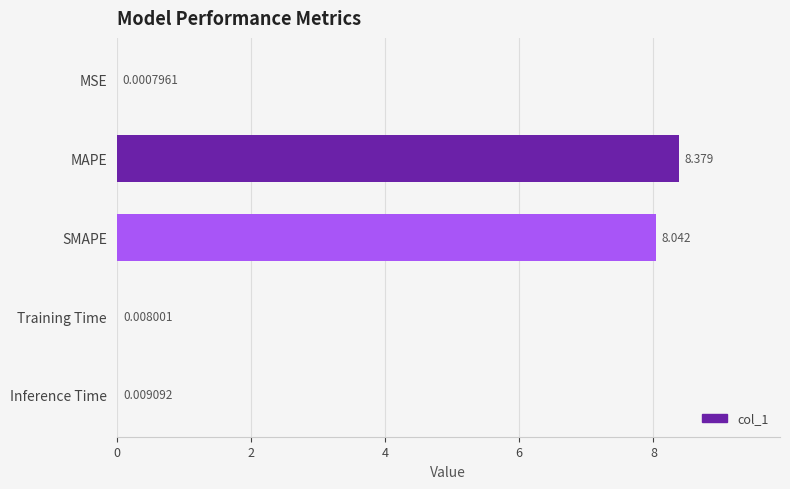

At which label is the value closest to 4?

Inference Time